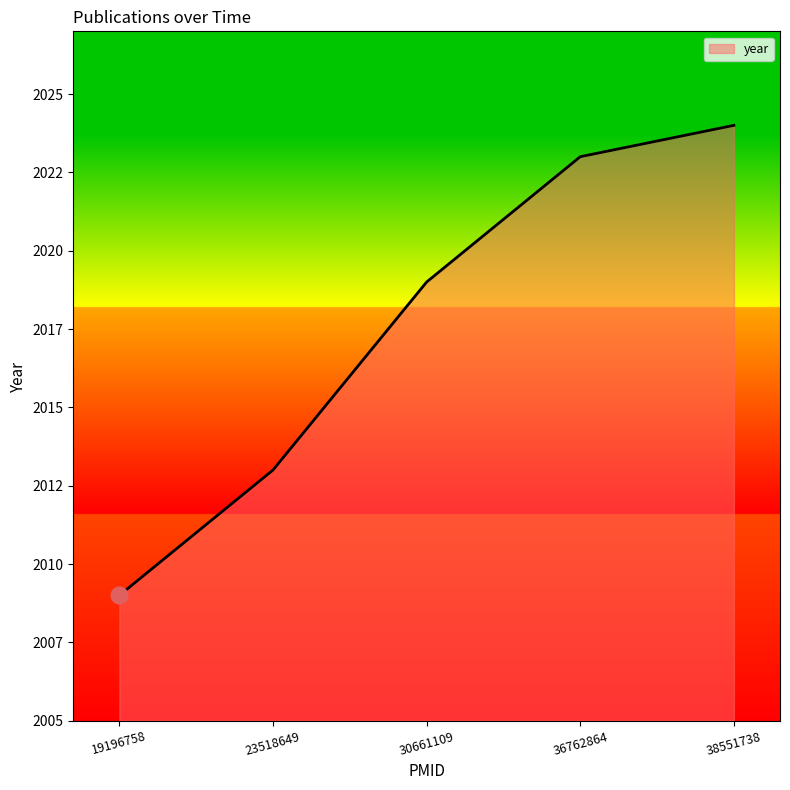

What is the approximate value at 38551738?

2024